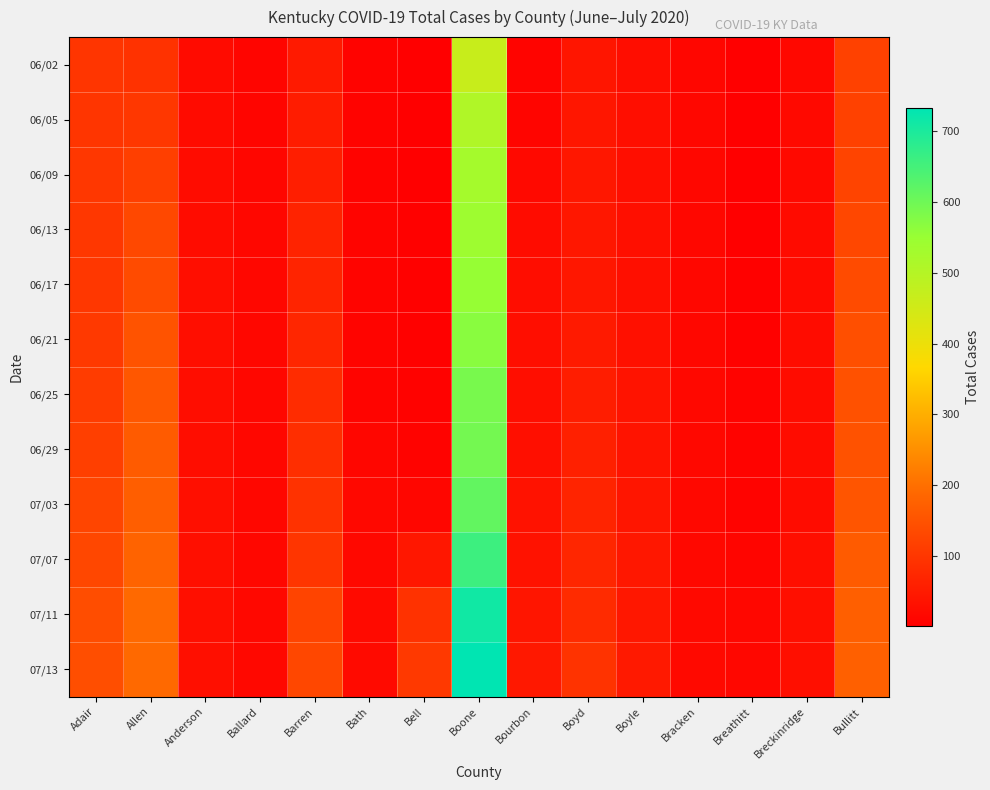

Which has a higher value, Breckinridge or Boone?

Boone